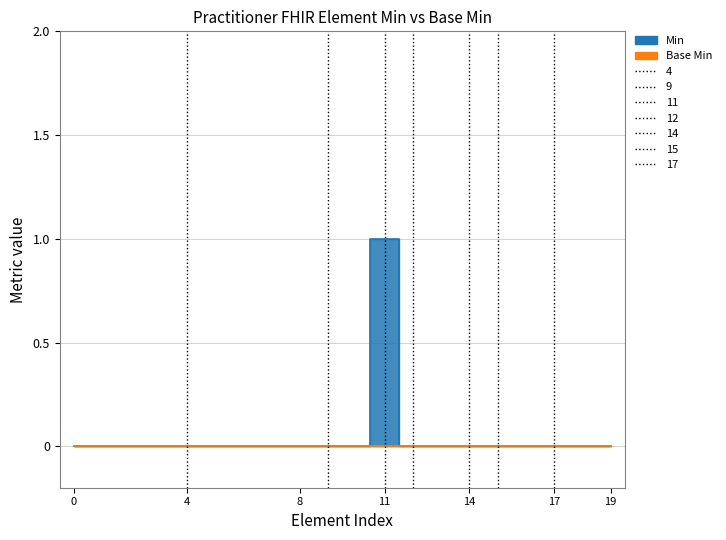

Count the values in the range 0 to 1.

20